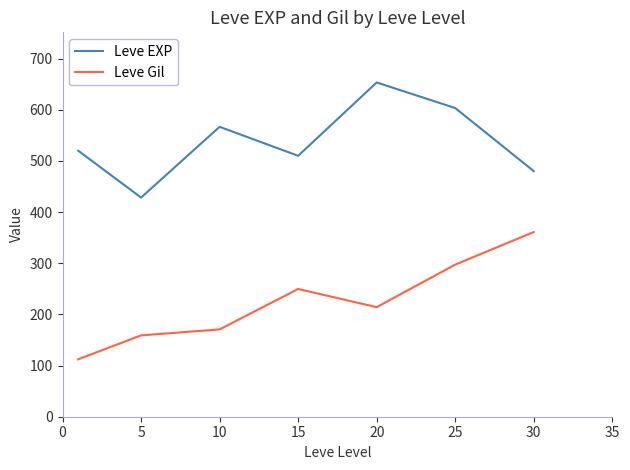

True or false: Leve Gil and Leve EXP intersect in this chart.

False